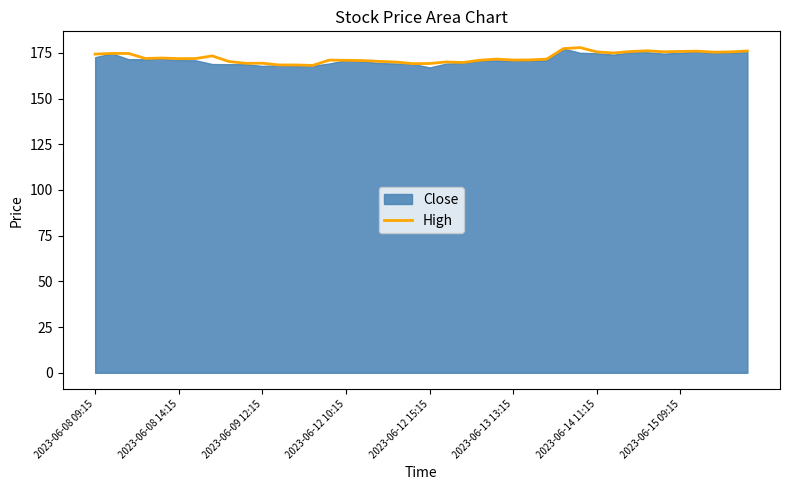

What is the difference between the second highest and second lowest values?

8.9